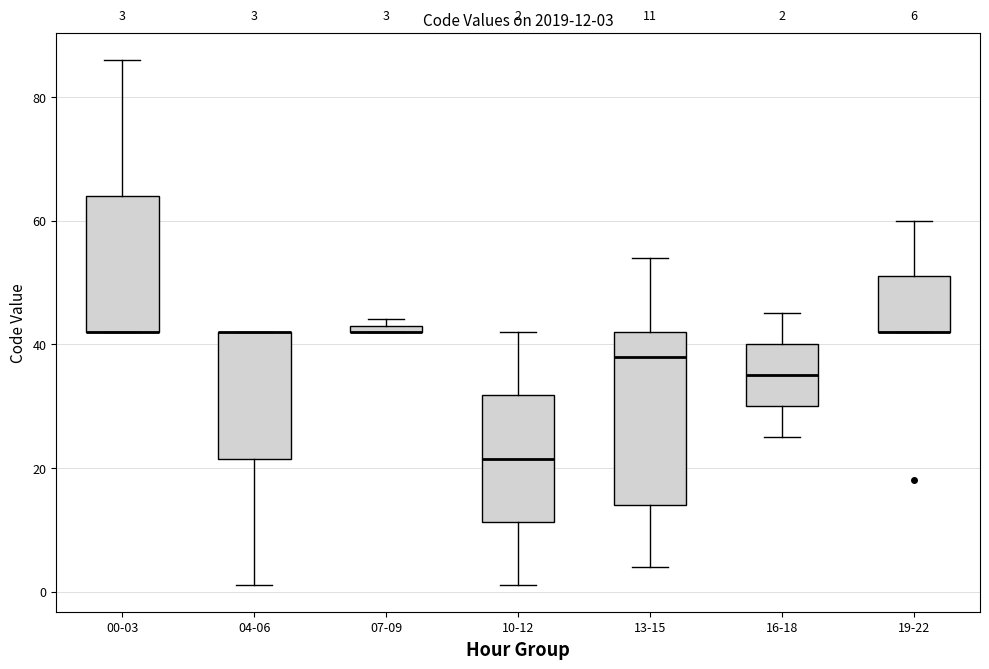

Which box is the tallest, from its lower edge to its upper edge?

13-15